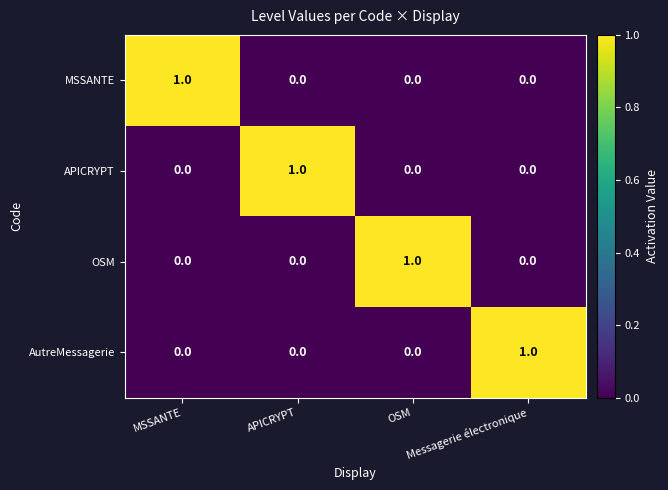

How many distinct data groups are displayed?

4